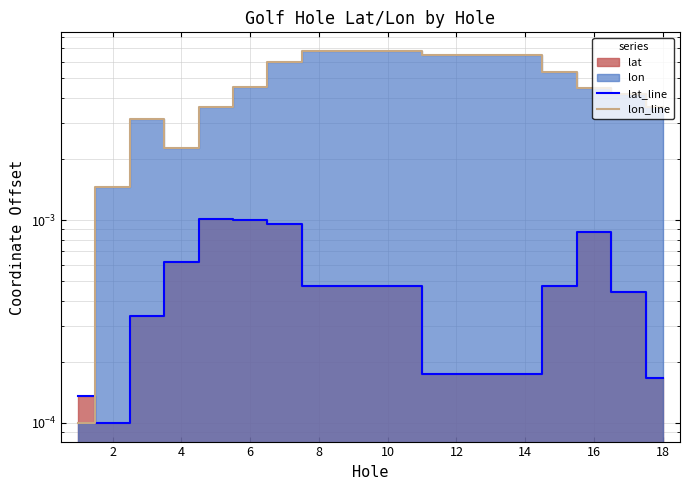

The value of lat_line at 4 is 0.0. True or false?

True